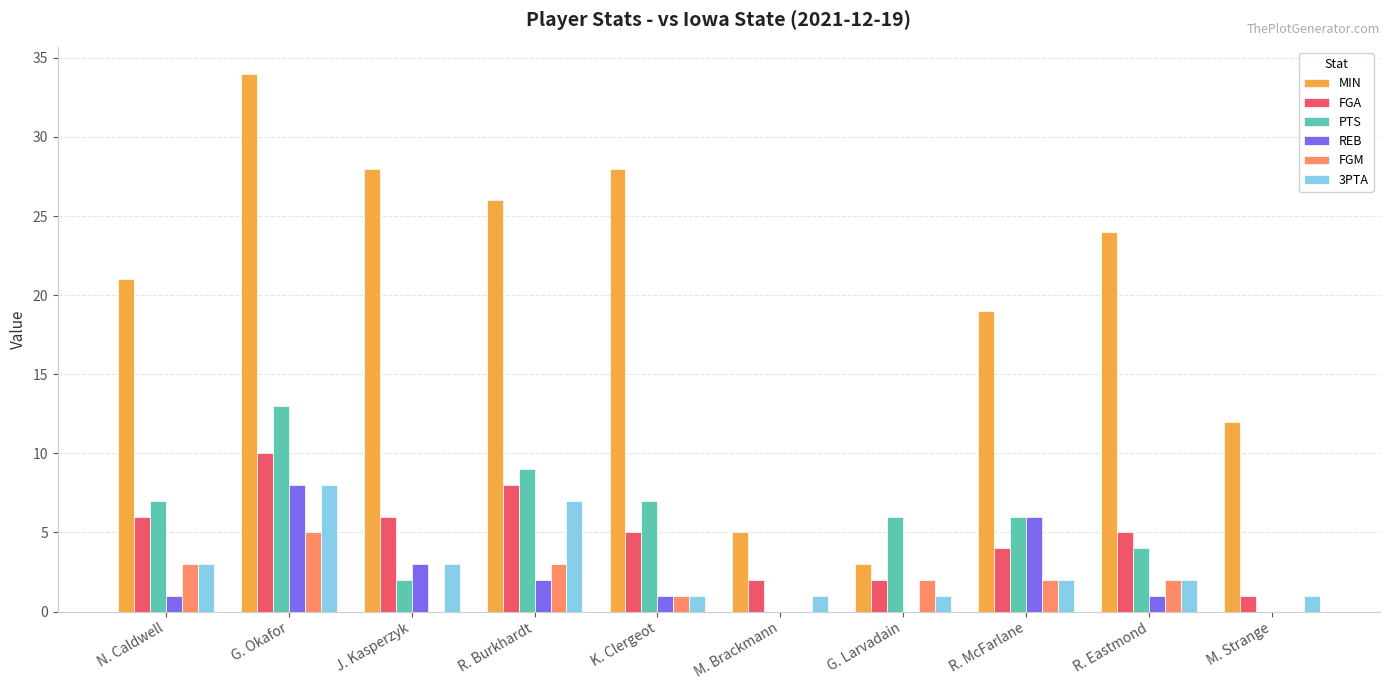

Reading left to right, what are all the values shown in this chart?

MIN: 21	34	28	26	28	5	3	19	24	12
FGA: 6	10	6	8	5	2	2	4	5	1
PTS: 7	13	2	9	7	0	6	6	4	0
REB: 1	8	3	2	1	0	0	6	1	0
FGM: 3	5	0	3	1	0	2	2	2	0
3PTA: 3	8	3	7	1	1	1	2	2	1